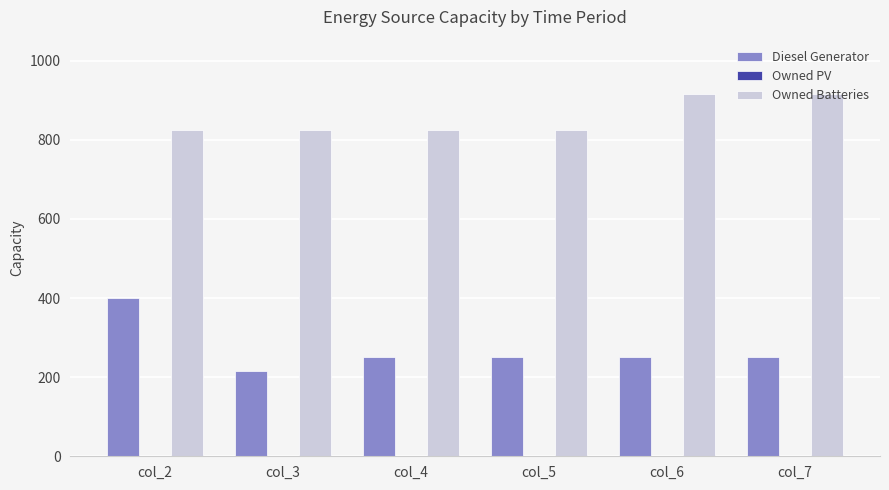

Rank the series by their average value, from lowest to highest.

Diesel Generator, Owned Batteries